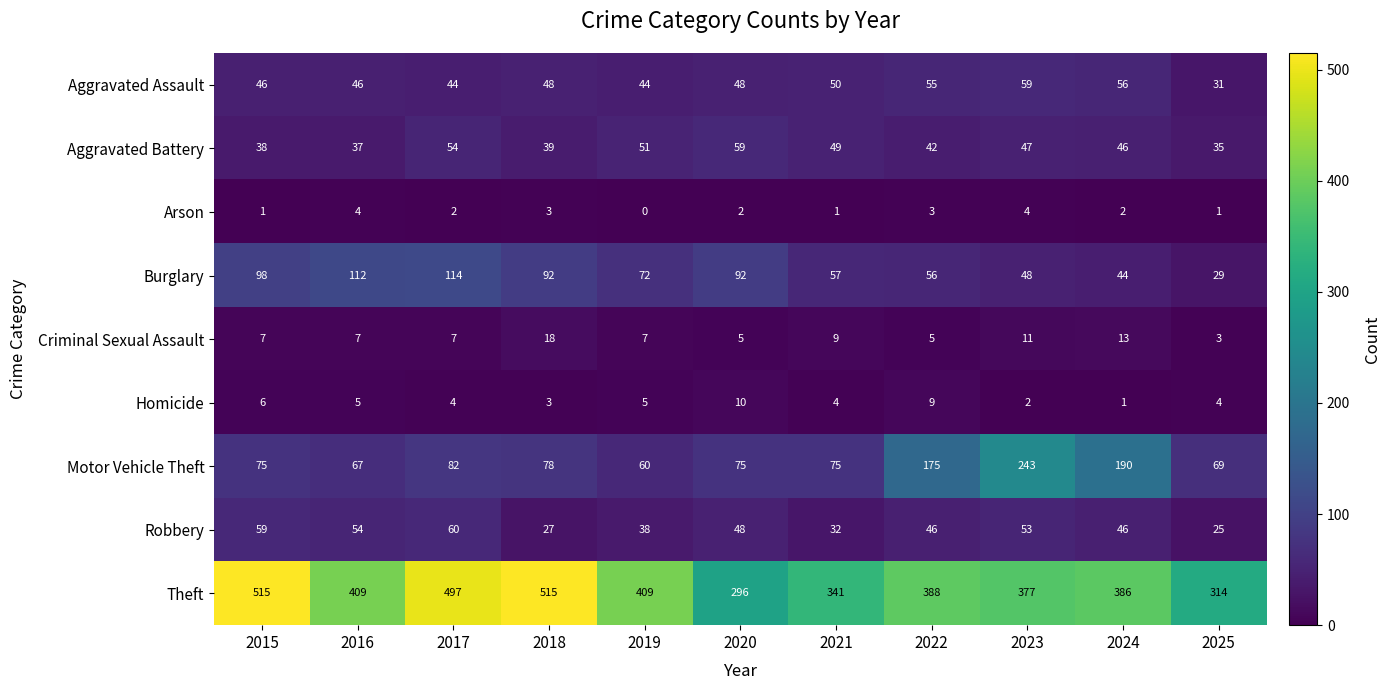

Rank the series at 2015 from lowest to highest value.

Arson, Homicide, Criminal Sexual Assault, Aggravated Battery, Aggravated Assault, Robbery, Motor Vehicle Theft, Burglary, Theft